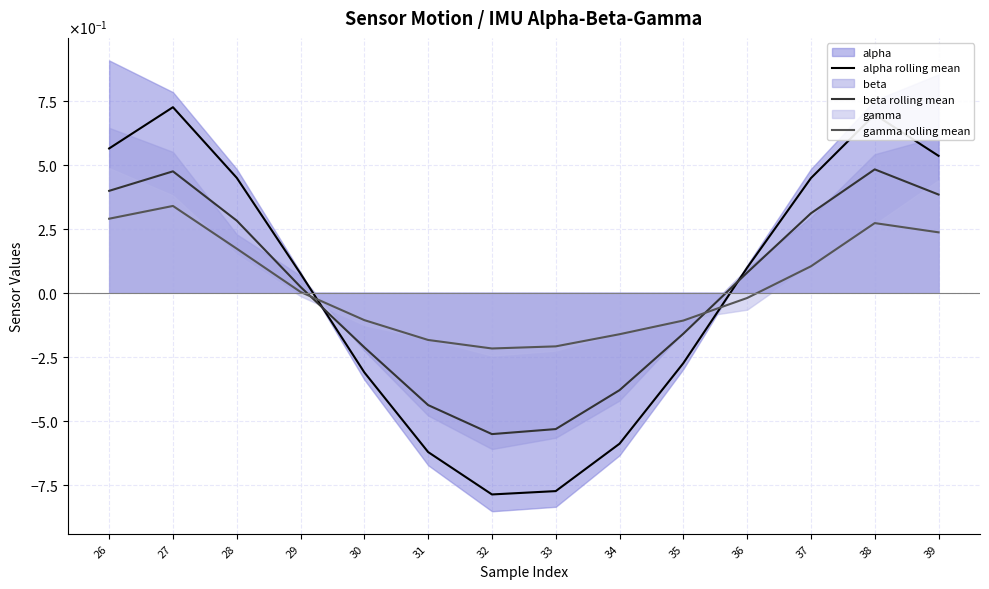

What is the value of the alpha rolling mean point at the 13th from the left?

0.7